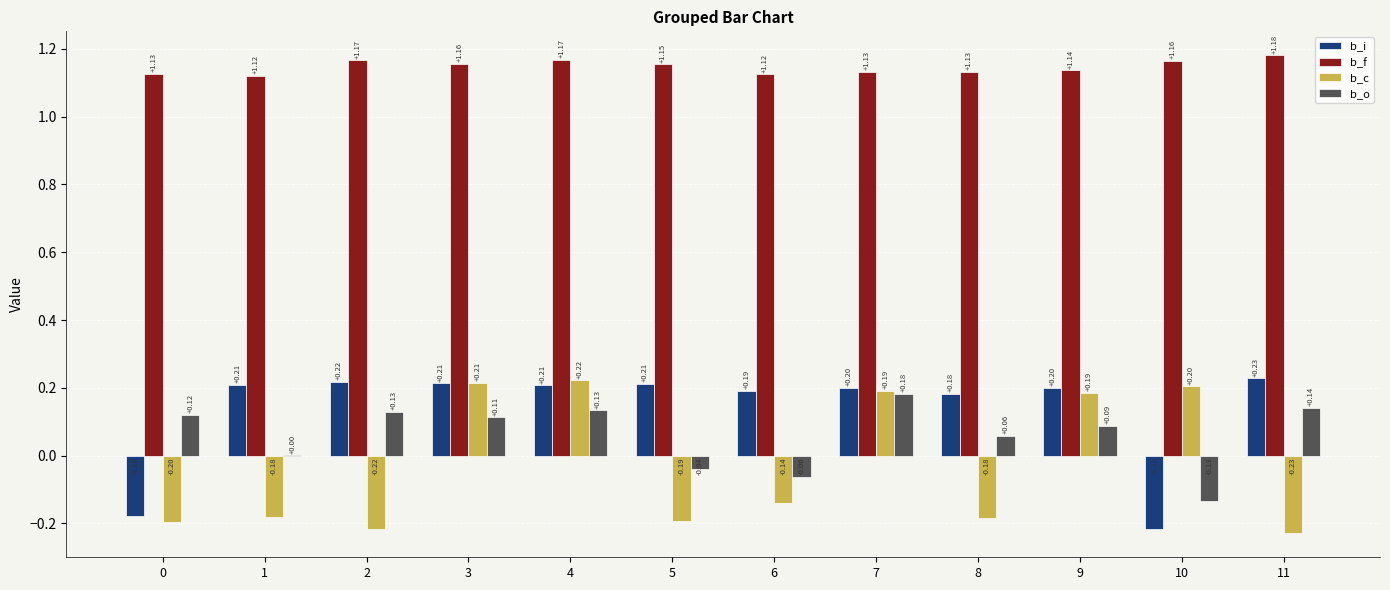

Between 2 and 10, which series saw the biggest shift?

b_i